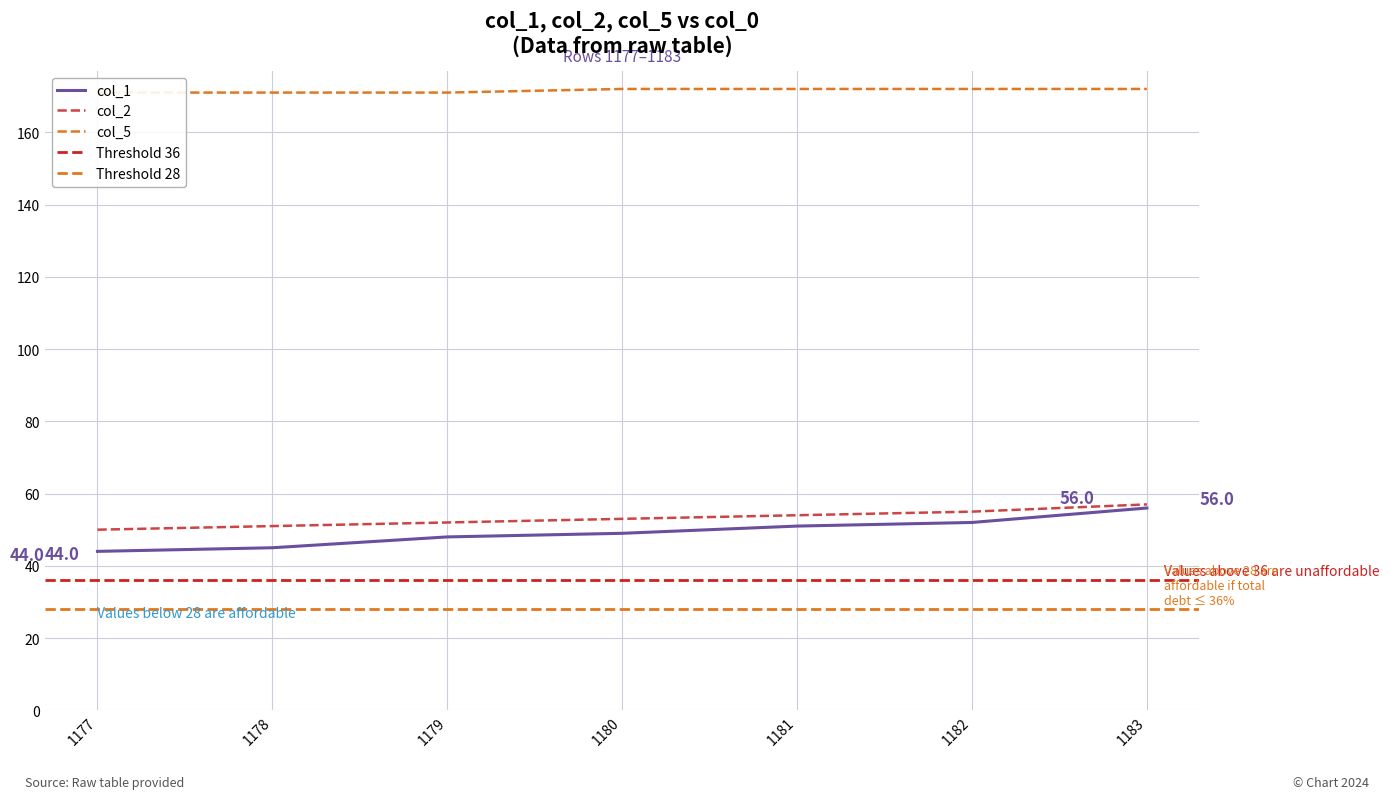

What is the maximum value for col_1?

56